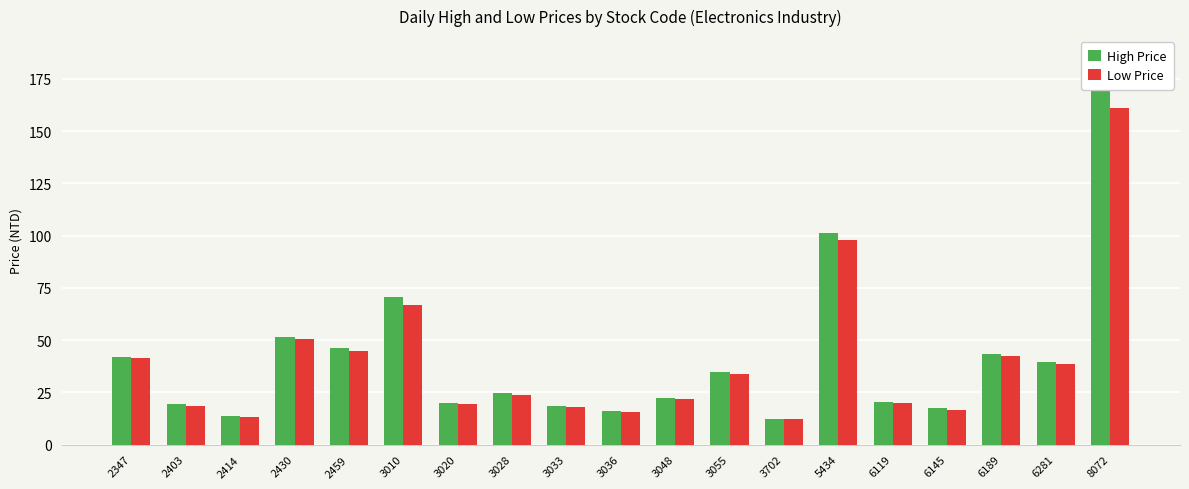

Reading left to right, list all the values displayed in this chart.

High Price: 41.9	19.2	13.8	51.5	46.1	70.5	19.8	24.6	18.3	15.8	22.2	34.6	12.3	101.5	20.3	17.3	43.4	39.3	170.0
Low Price: 41.3	18.7	13.2	50.6	44.6	67.0	19.2	23.7	18.0	15.6	21.8	33.9	12.2	98.0	19.8	16.6	42.4	38.5	161.0